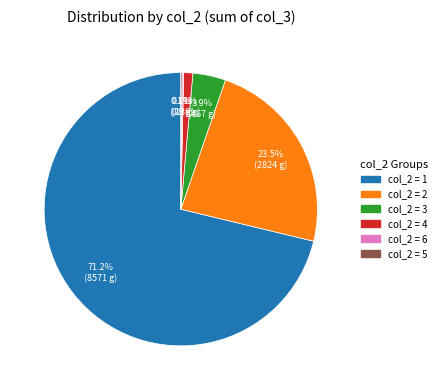

Does any single category account for the majority?

Yes